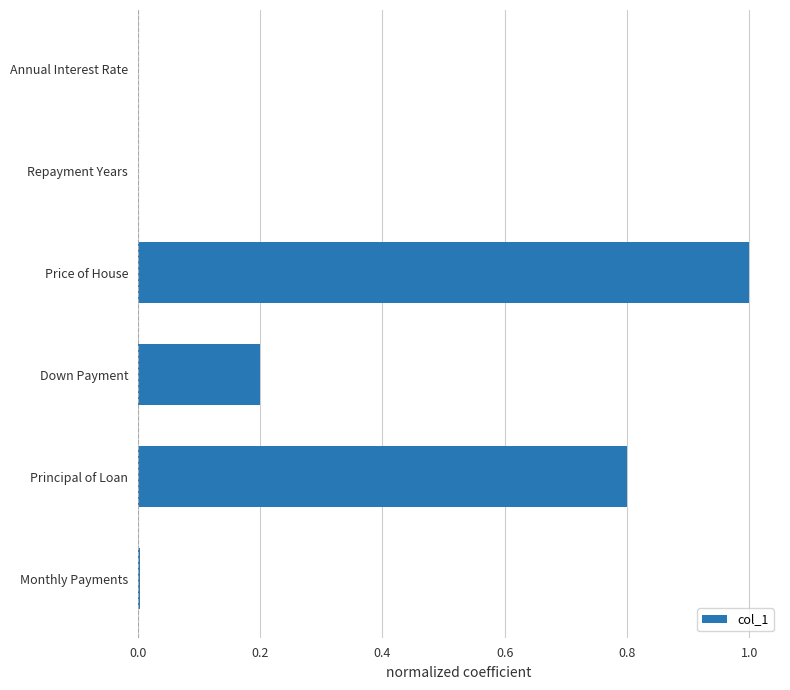

The chart shows a value of 0.3 at Down Payment. True or false?

False